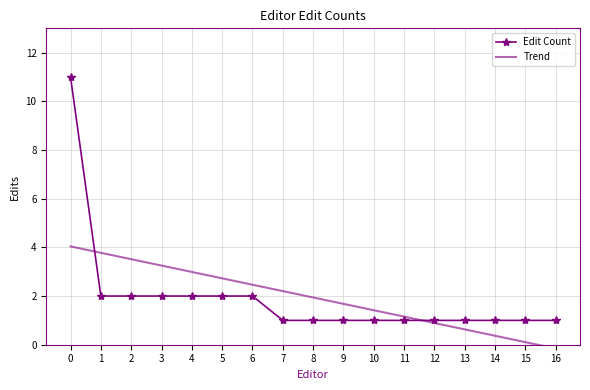

Which series has the widest spread of values?

Edit Count